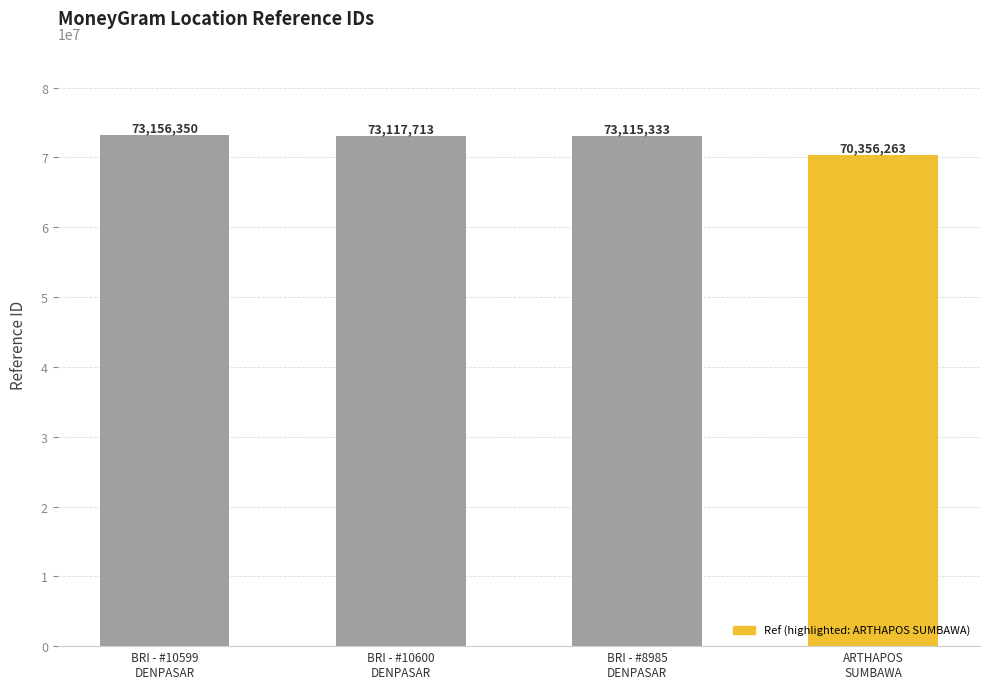

What position from the right is BRI - #8985
DENPASAR?

2